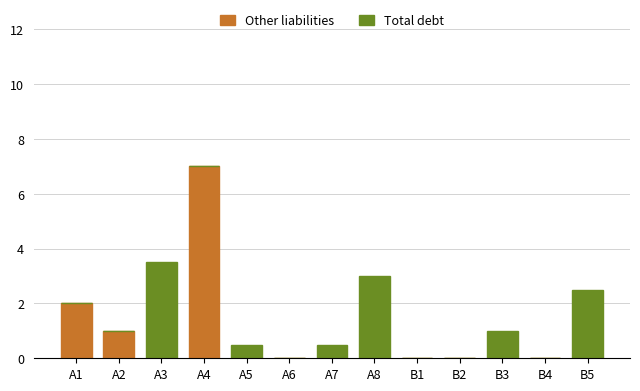

The value of Other liabilities at B4 is 0.0. True or false?

True